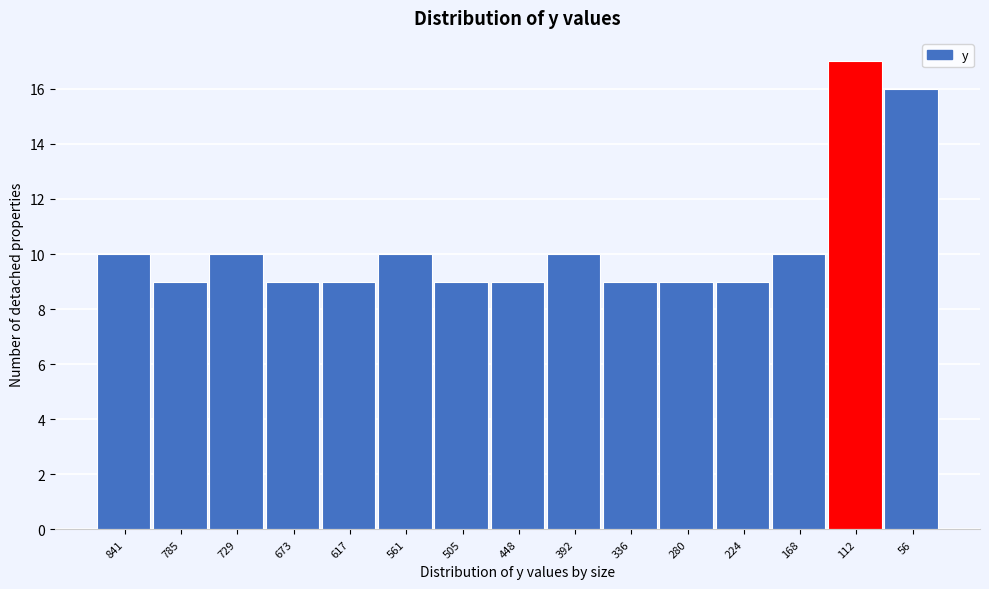

Reading right to left, extract all data points from this chart.

56=16	112=17	168=10	224=9	280=9	336=9	392=10	448=9	505=9	561=10	617=9	673=9	729=10	785=9	841=10